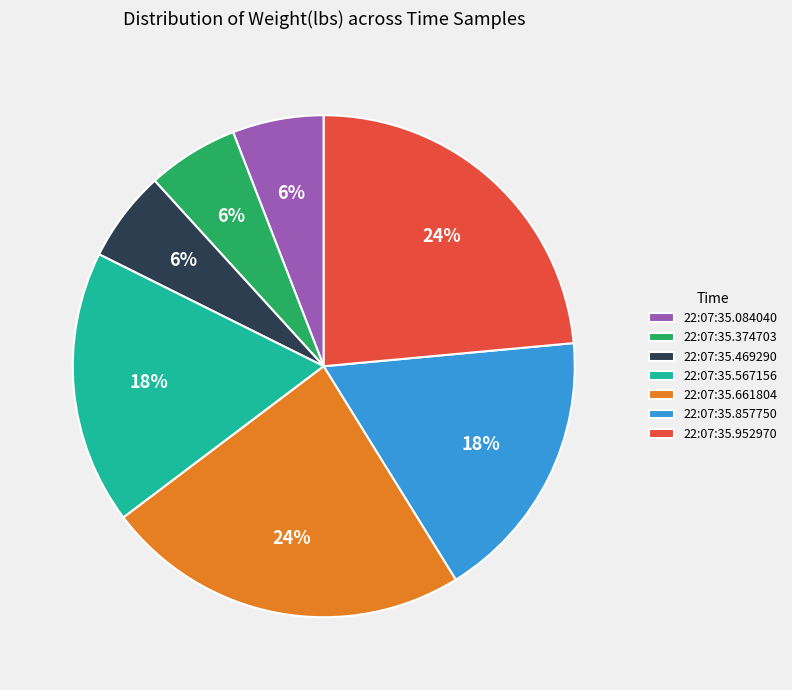

Is the sum of 22:07:35.567156 and 22:07:35.084040 greater than half?

No